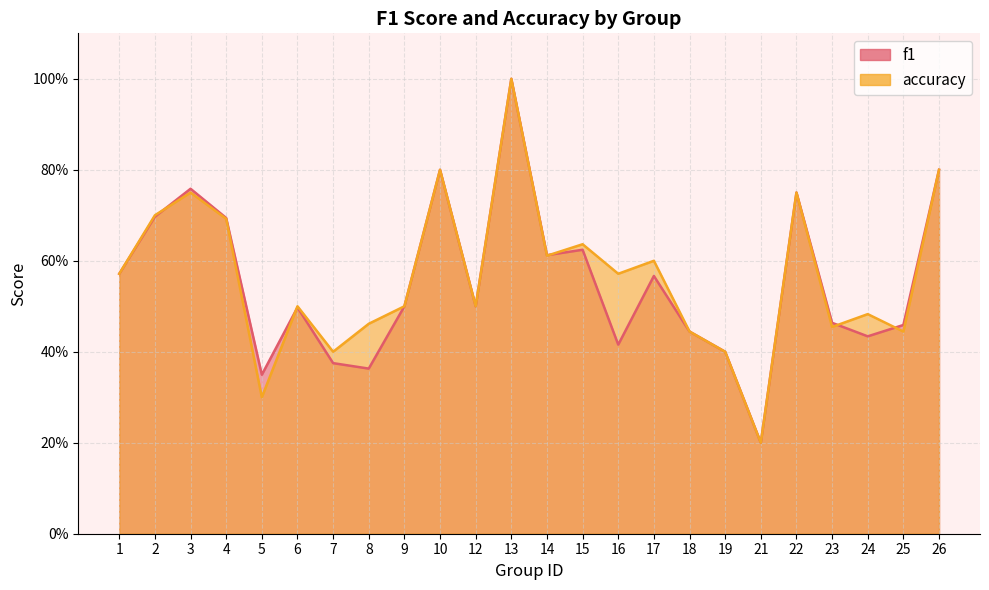

What is the value of the f1 point at the 16th from the left?

0.6